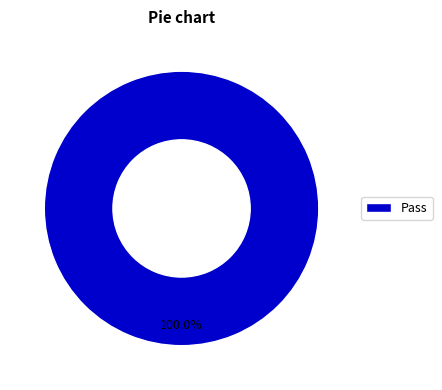

Which category accounts for the majority?

Pass